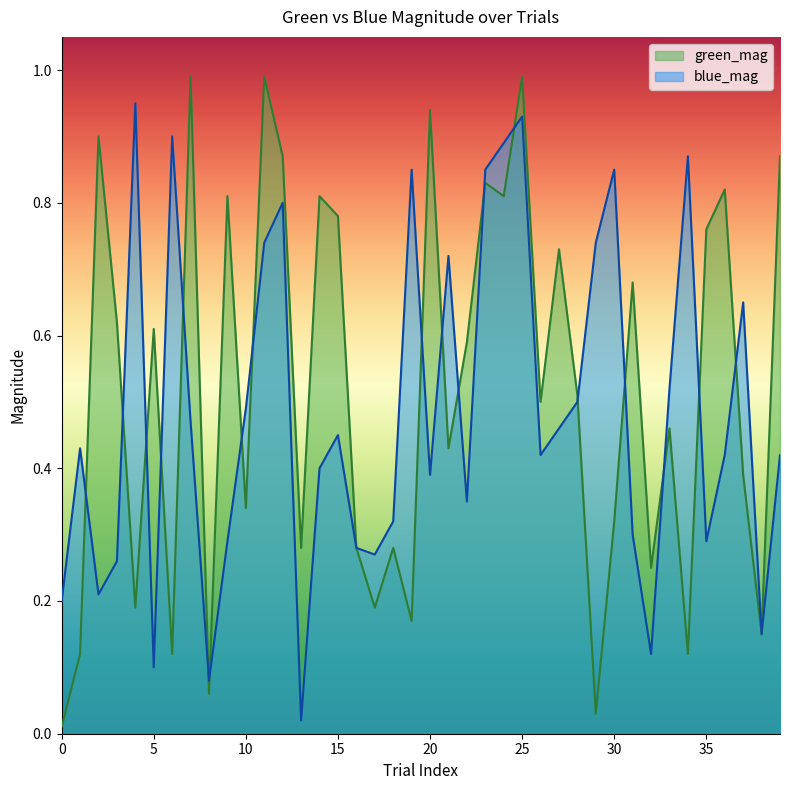

True or false: blue_mag has a value of 1.3 at 4.

False